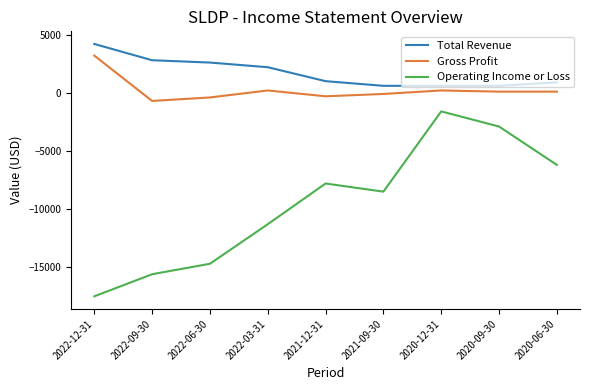

Is the value of Operating Income or Loss at 2022-03-31 greater than the value of Gross Profit at 2020-12-31?

No